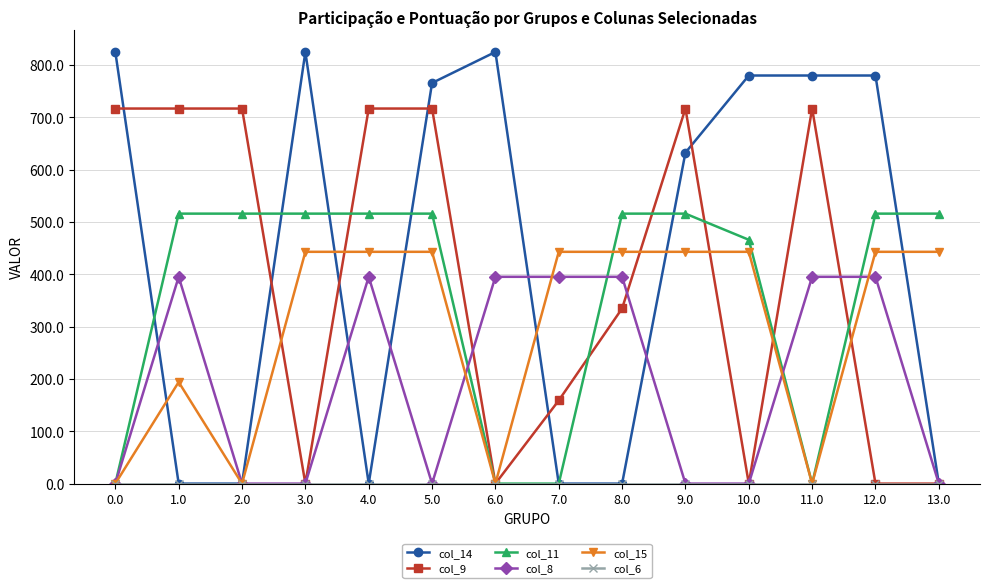

The value of col_14 at 0.0 is 1176.2. True or false?

False